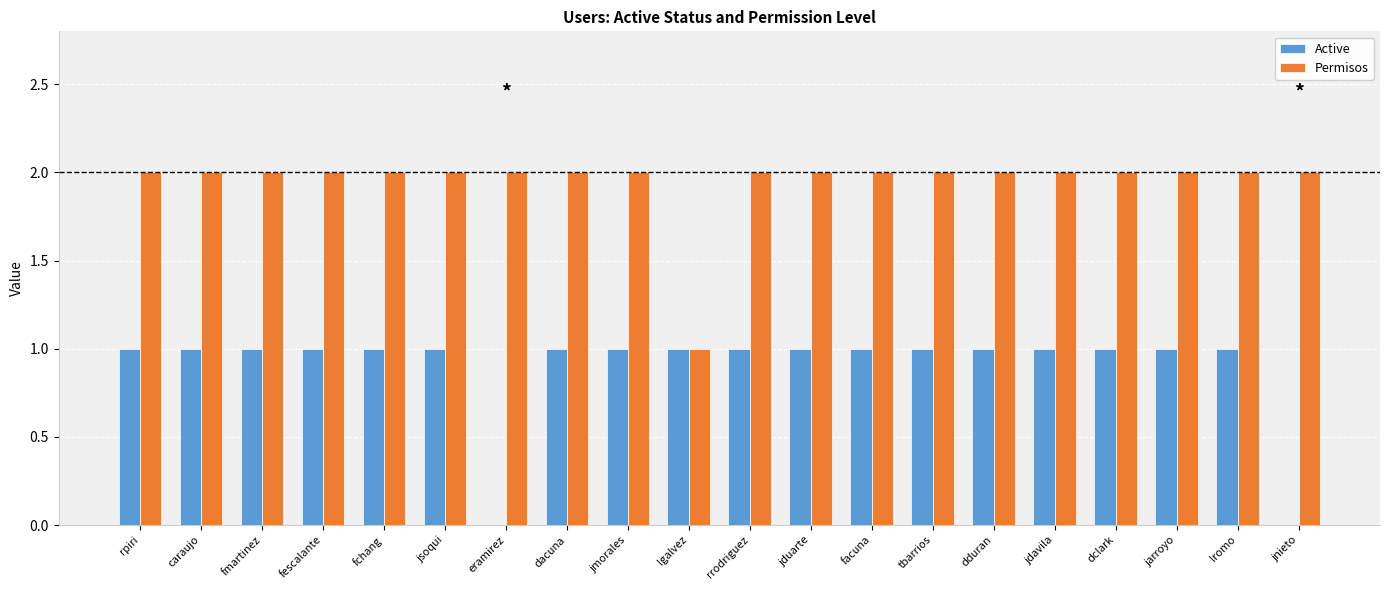

What is the maximum value for Permisos?

2